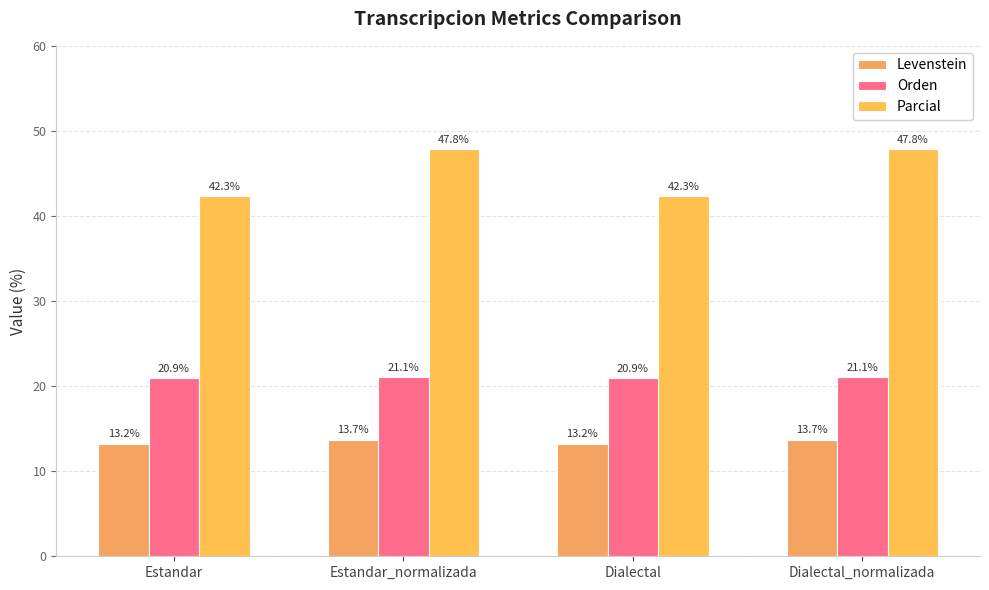

What is the sum of the Orden values at Estandar and Dialectal_normalizada?

42.0